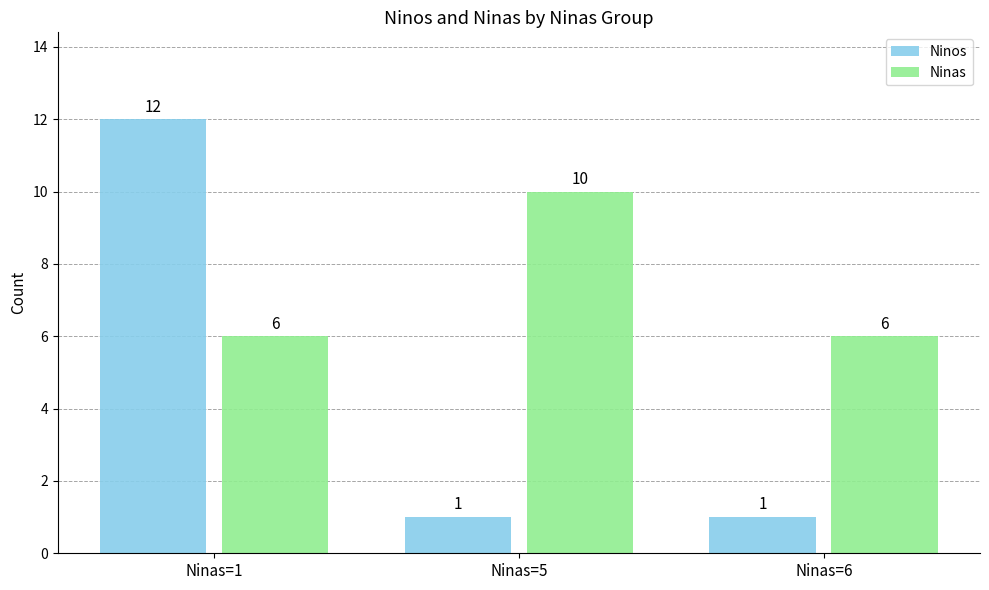

What is the value of the Ninas bar at the 3rd from the left?

6